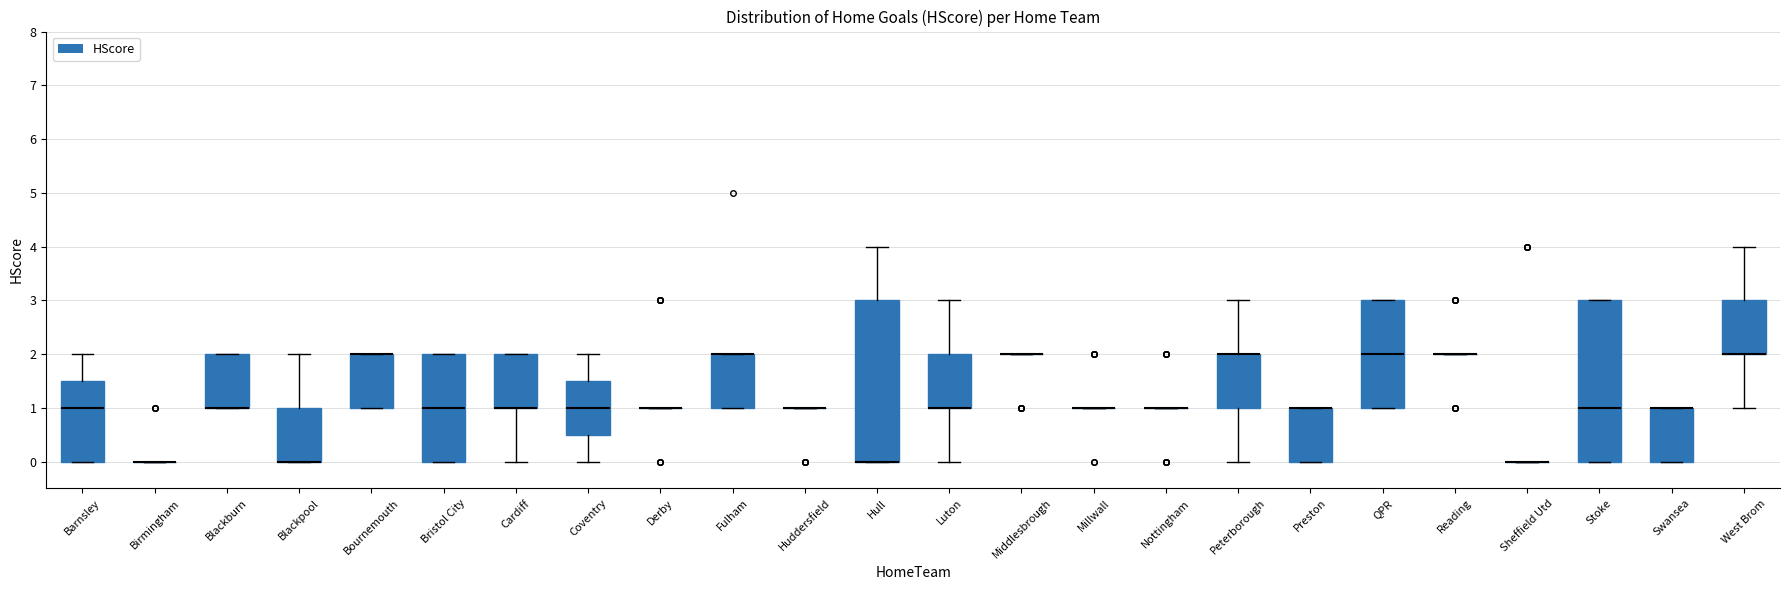

Where does the upper whisker of the box for Coventry end on the y-axis? The values are not printed on the chart, so give them approximately, as read against the axis.

2.0